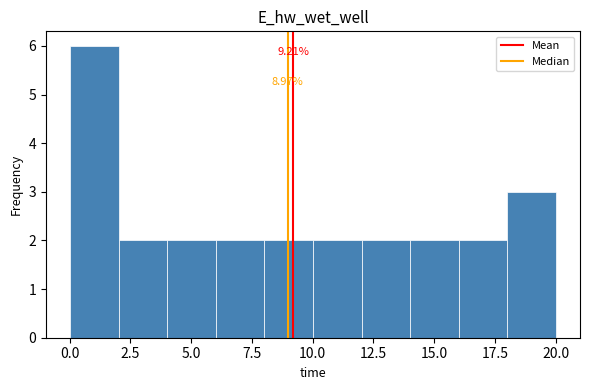

Around what value on the x-axis is the tallest bar? Give the approximate position of its centre, as read against the axis.

1.0